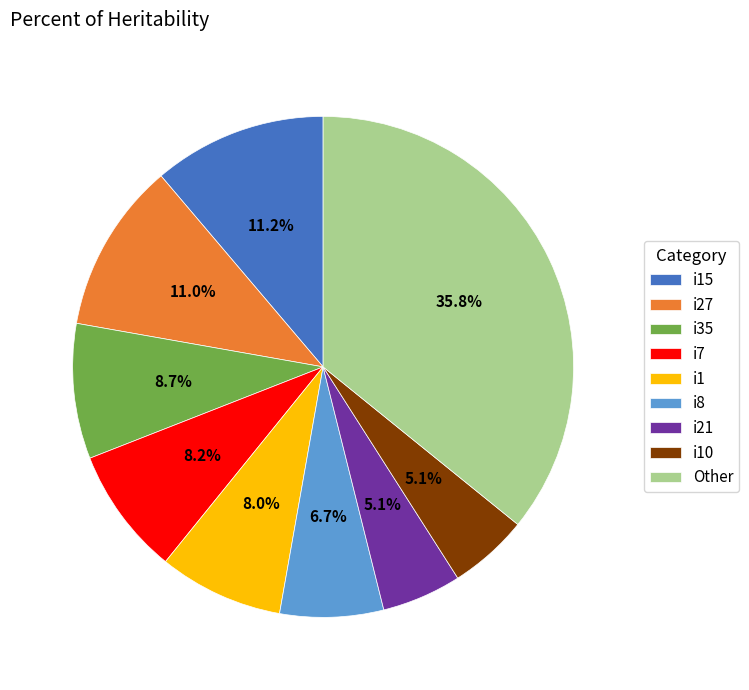

What percentage do Other and i1 together represent?

43.9%